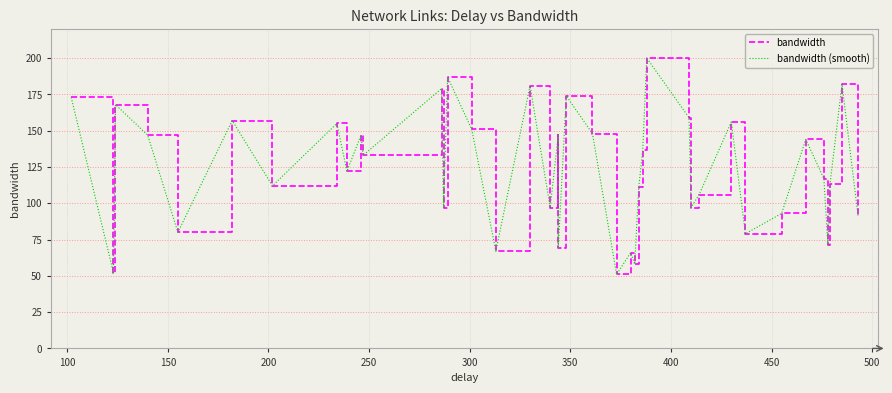

Reading left to right, list all the values displayed in this chart.

bandwidth: 173	52	168	147	80	157	112	155	122	147	133	179	97	187	151	67	181	97	147	69	174	148	51	66	58	111	137	200	159	97	106	156	79	93	144	117	71	113	182	91
bandwidth (smooth): 173	52	168	147	80	157	112	155	122	147	133	179	97	187	151	67	181	97	147	69	174	148	51	66	58	111	137	200	159	97	106	156	79	93	144	117	71	113	182	91